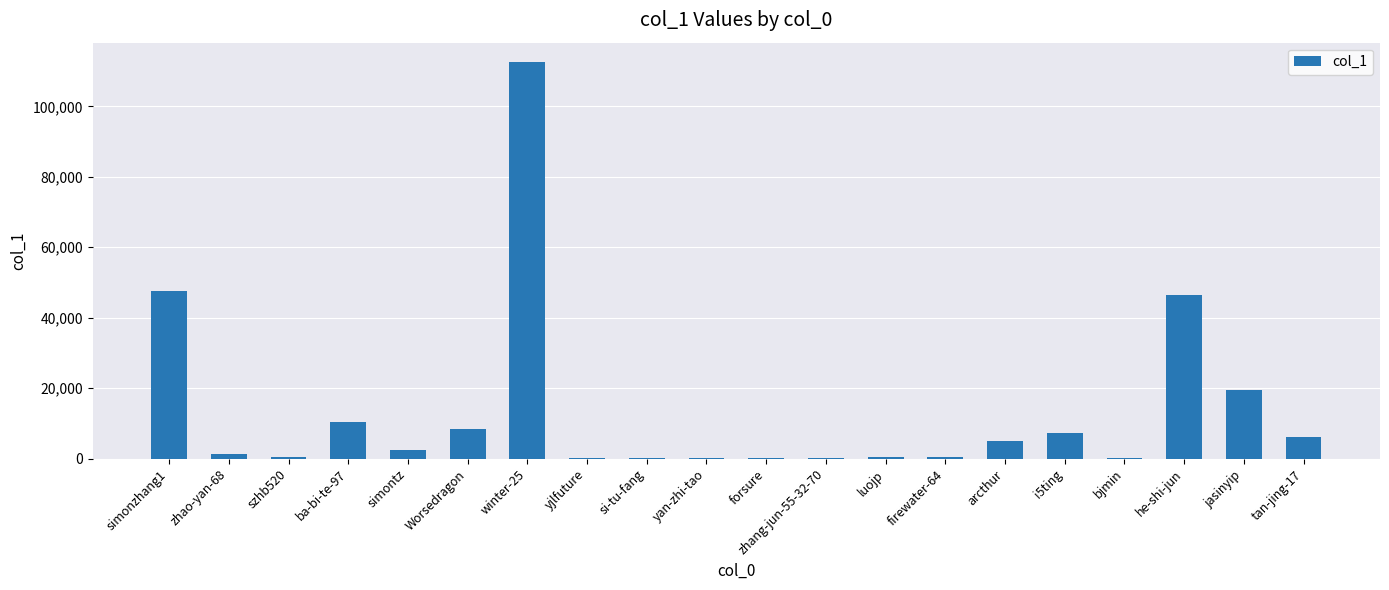

Approximately how many times larger is the value at jasinyip compared to ba-bi-te-97?

1.8